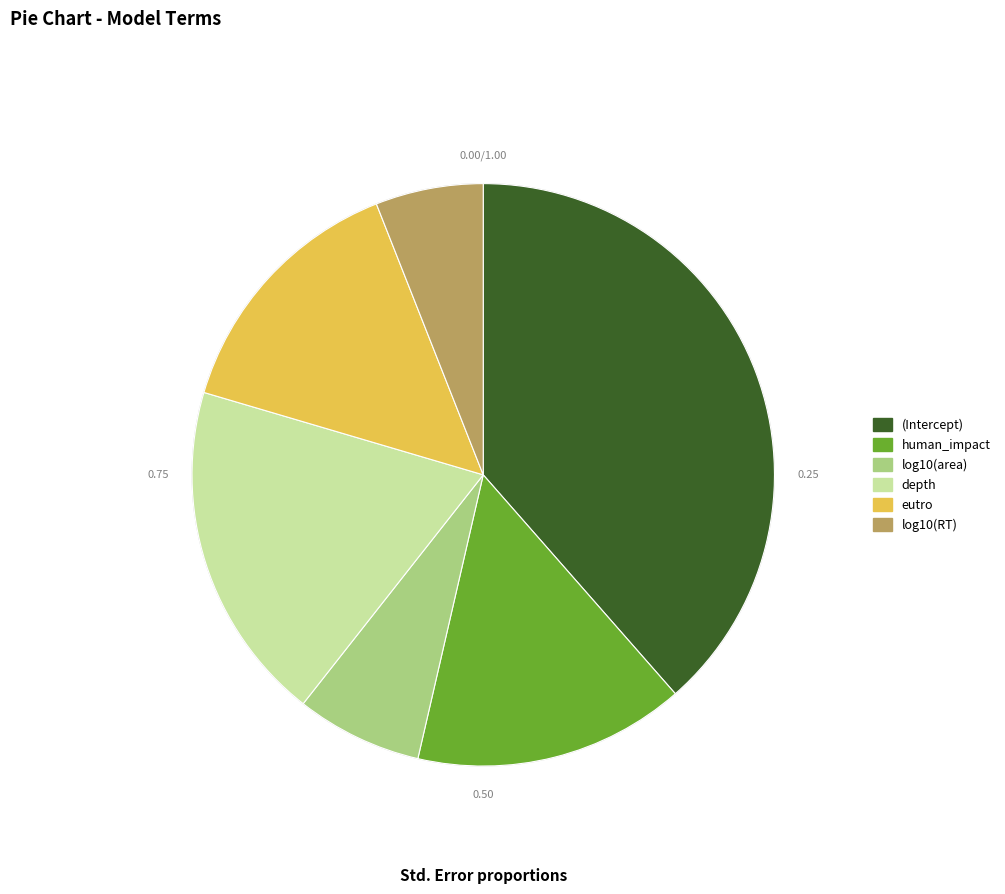

Do human_impact and log10(RT) together represent more than half of the pie?

No